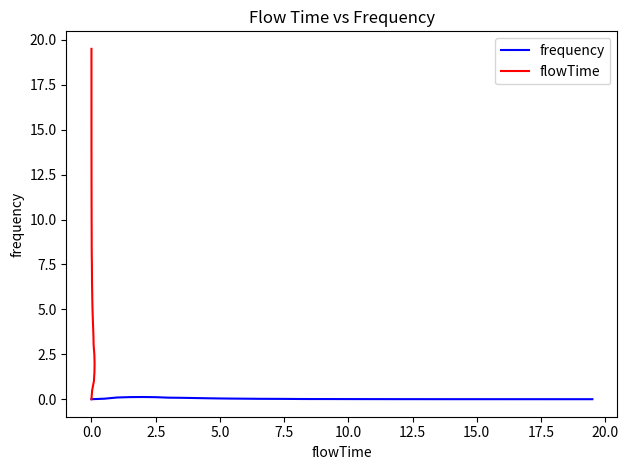

List the series in order of their peak value, highest first.

flowTime, frequency